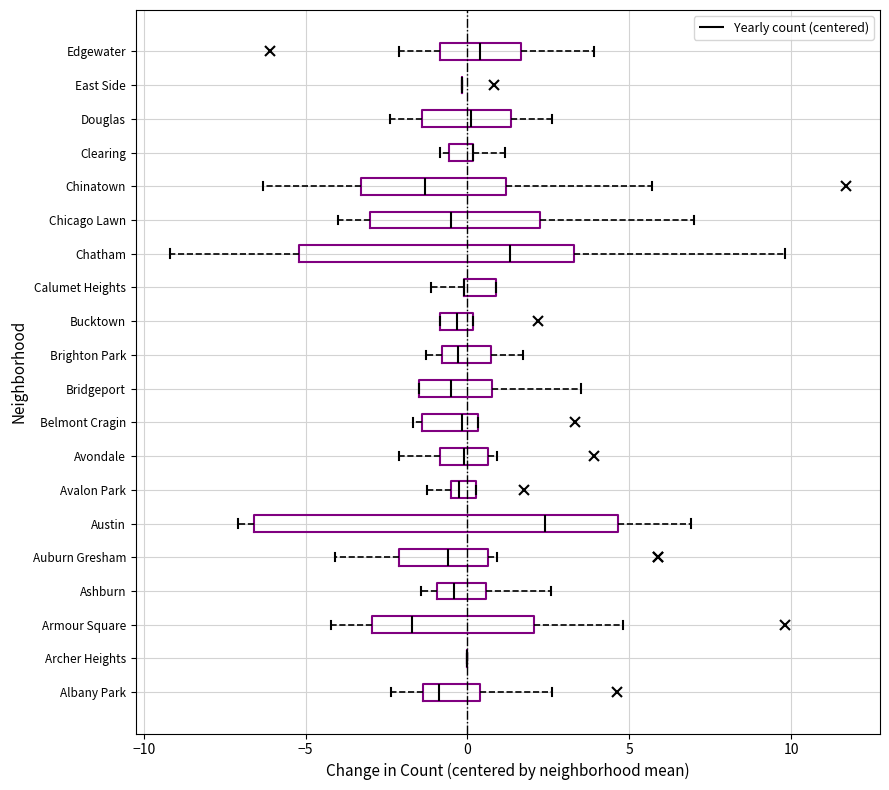

Which box is the widest, from its left edge to its right edge?

Austin